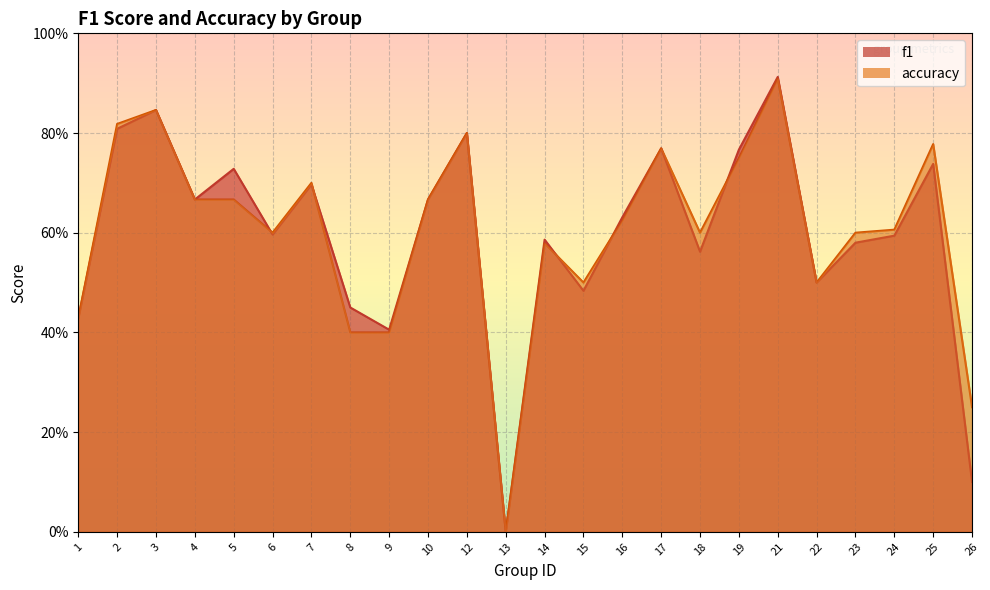

What is the sum of all f1 values?

14.3